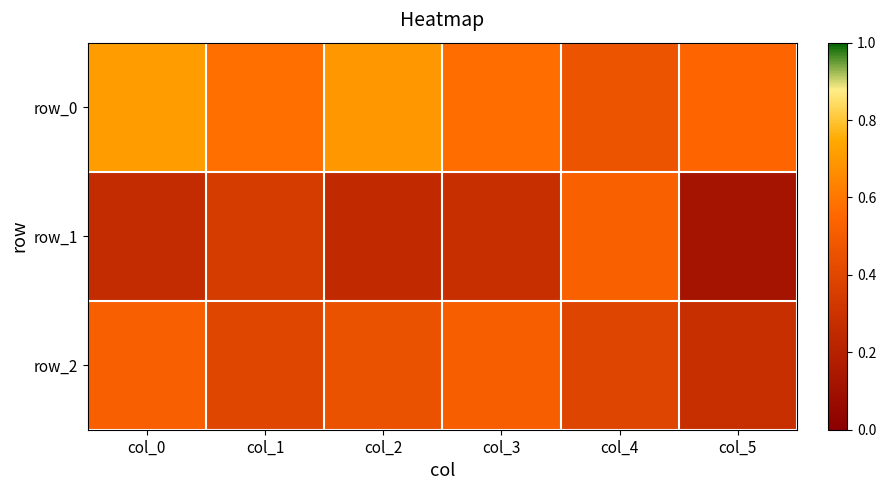

At which label does row_0 reach its minimum?

col_4